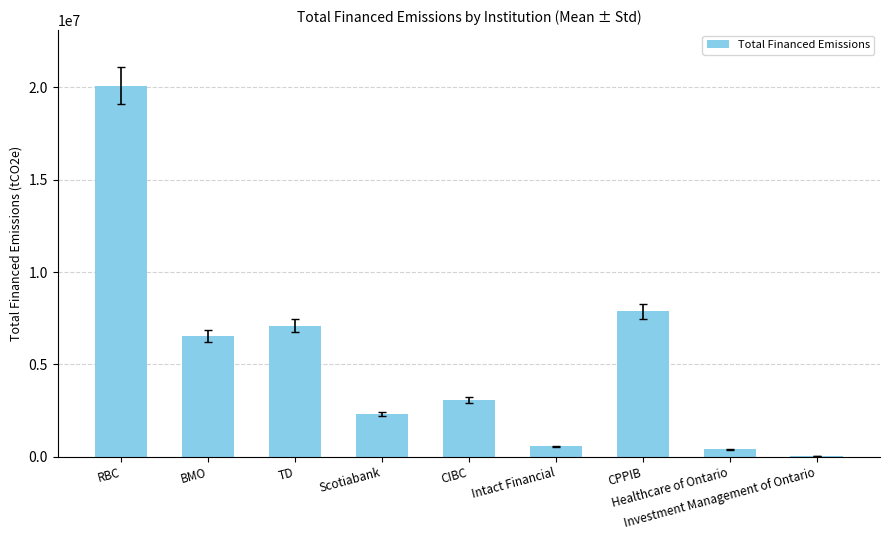

What is the greatest value displayed?

20093740.9